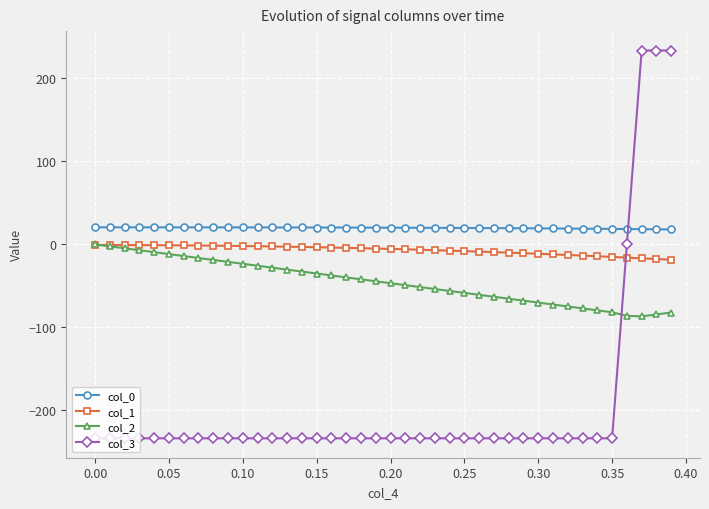

What is the maximum value for col_0?

20.6